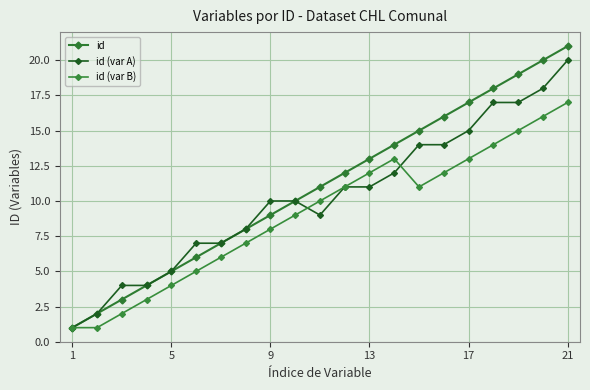

How many lines are shown in the chart?

3